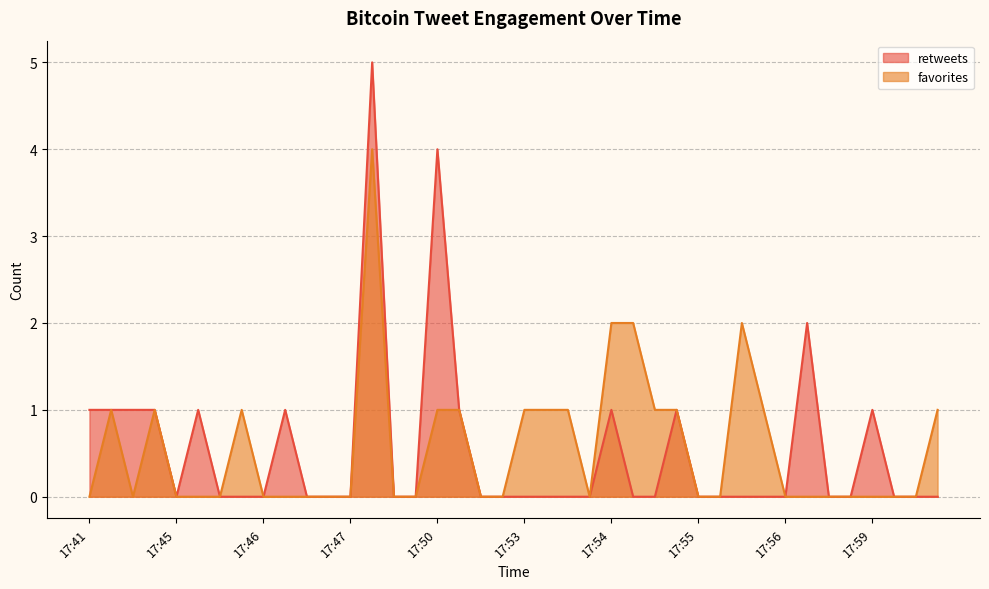

True or false: favorites and retweets cross at least once.

False